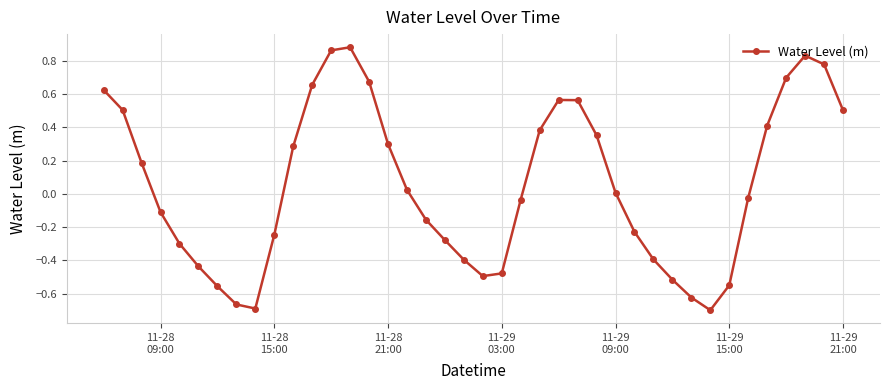

How many points are higher than both their immediate neighbors (excluding endpoints)?

3